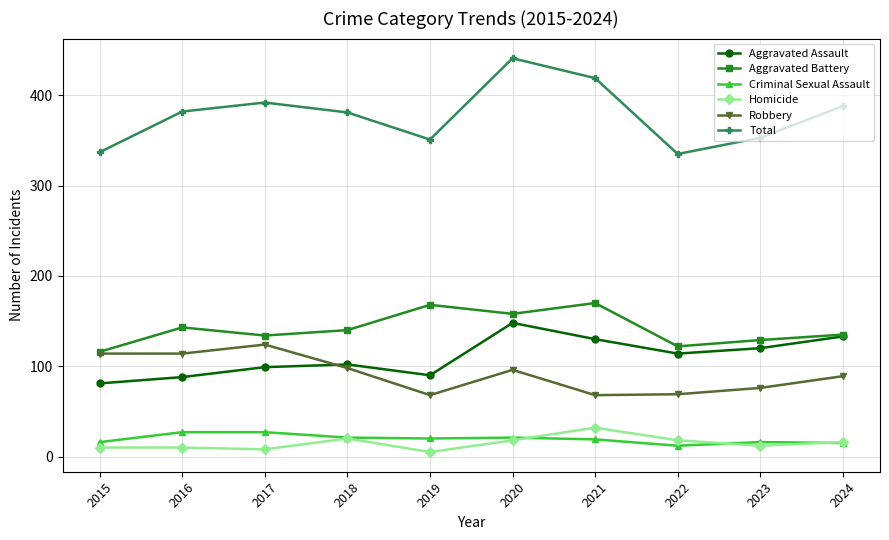

The value of Aggravated Battery at 2022 is 167. True or false?

False